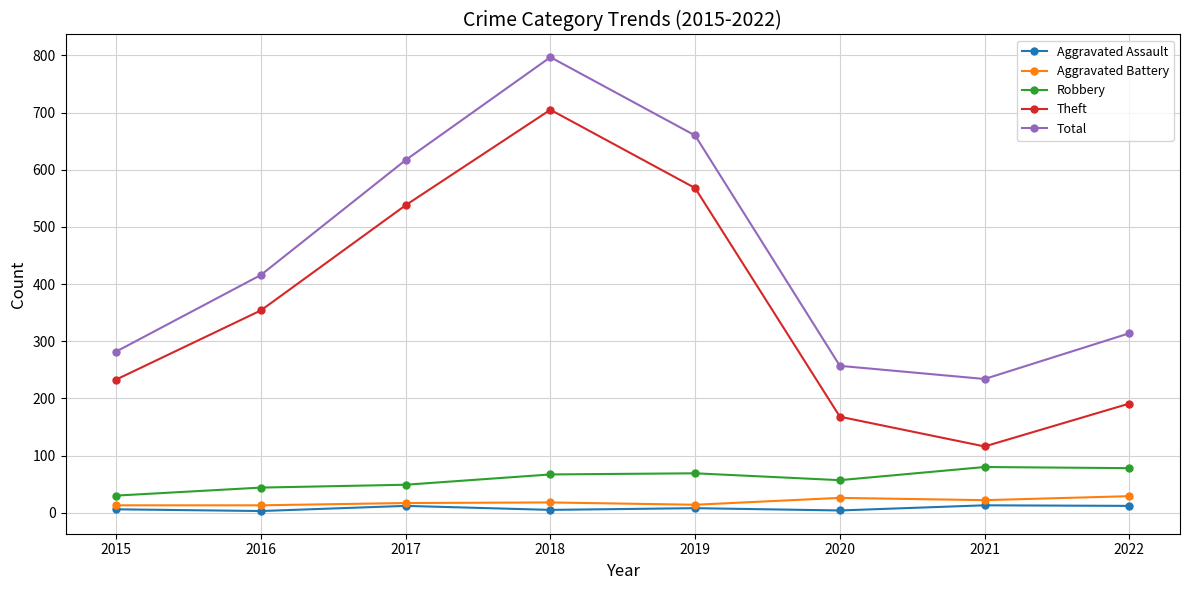

Which series has the widest spread of values?

Theft